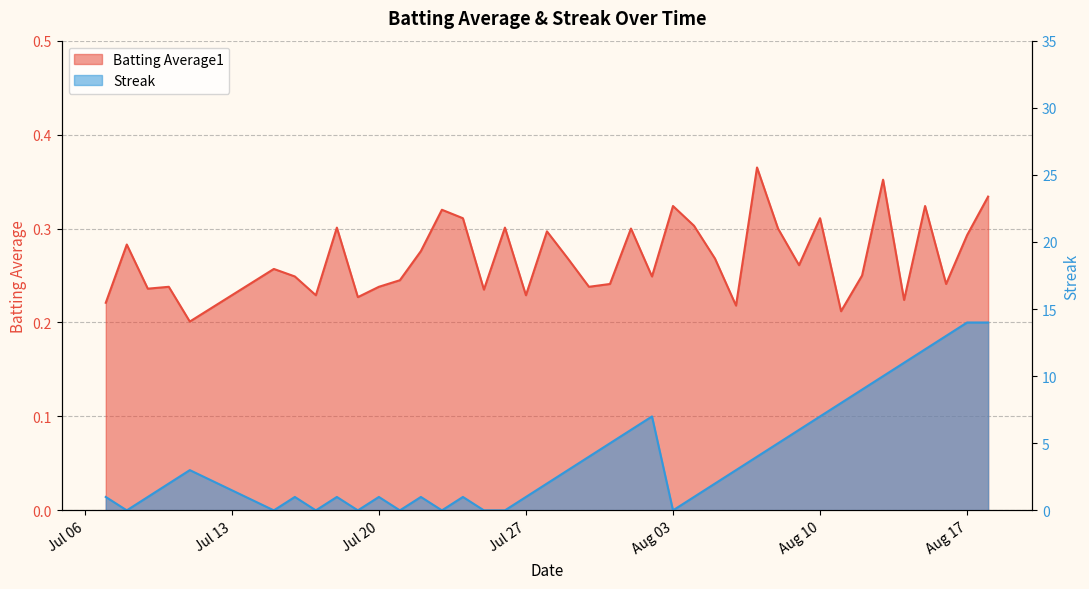

What is the sum of all Batting Average1 values?

10.8